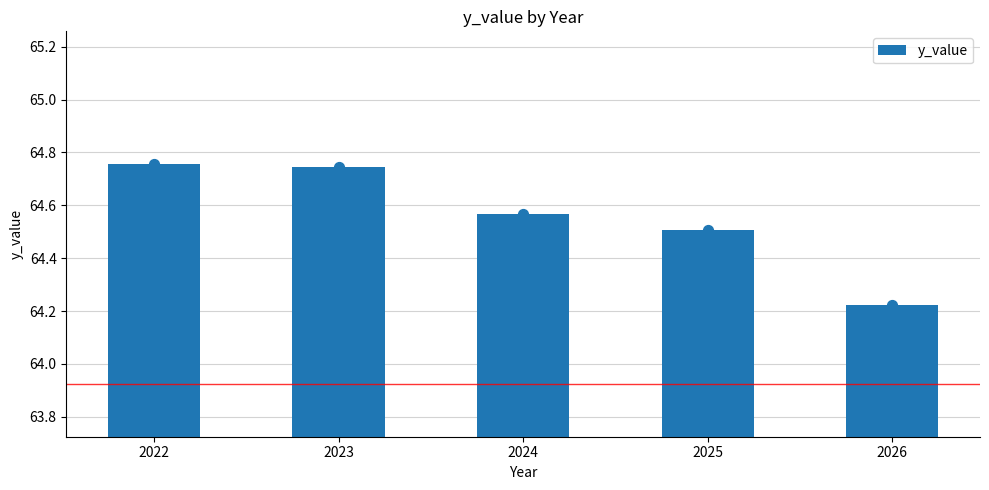

Between 2026 and 2025, which is larger?

2025